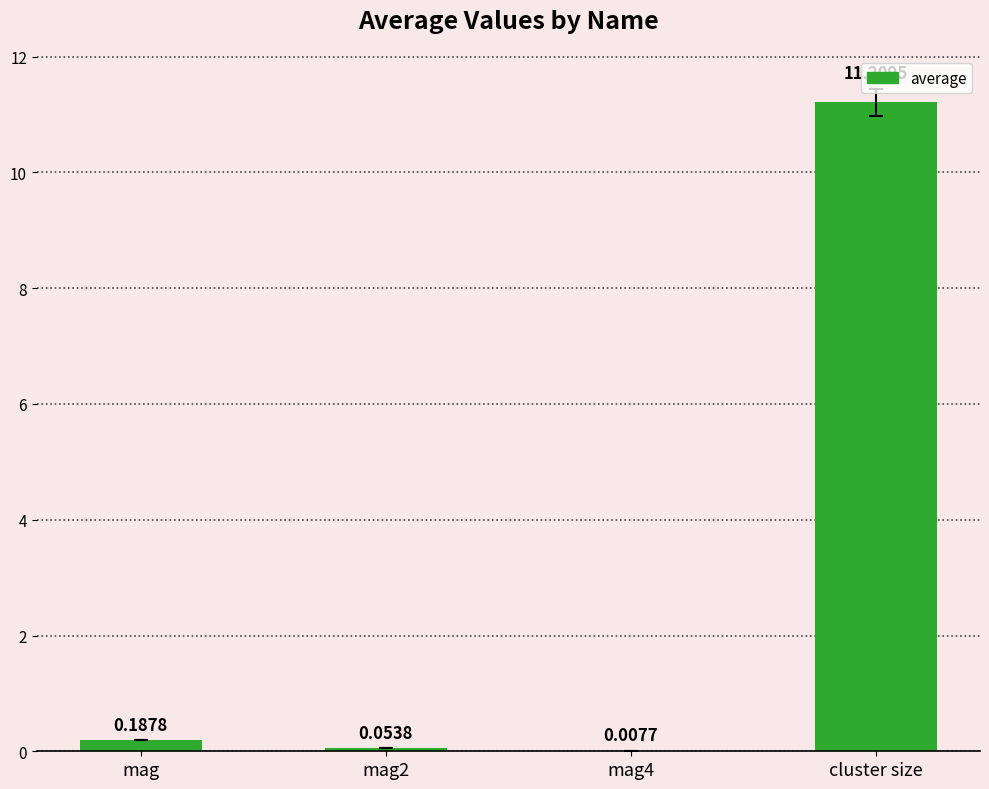

Which has a higher value, cluster size or mag2?

cluster size